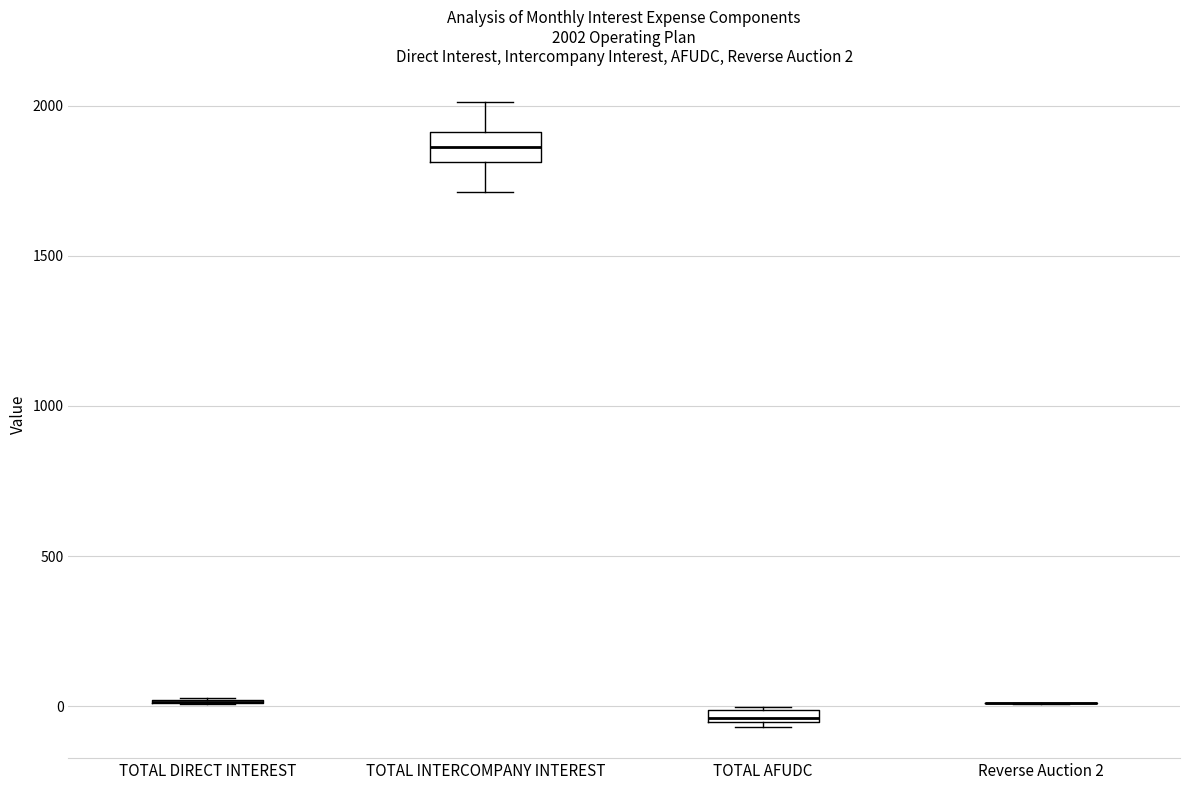

Comparing the boxes themselves (not the whiskers), which one is the tallest?

TOTAL INTERCOMPANY INTEREST